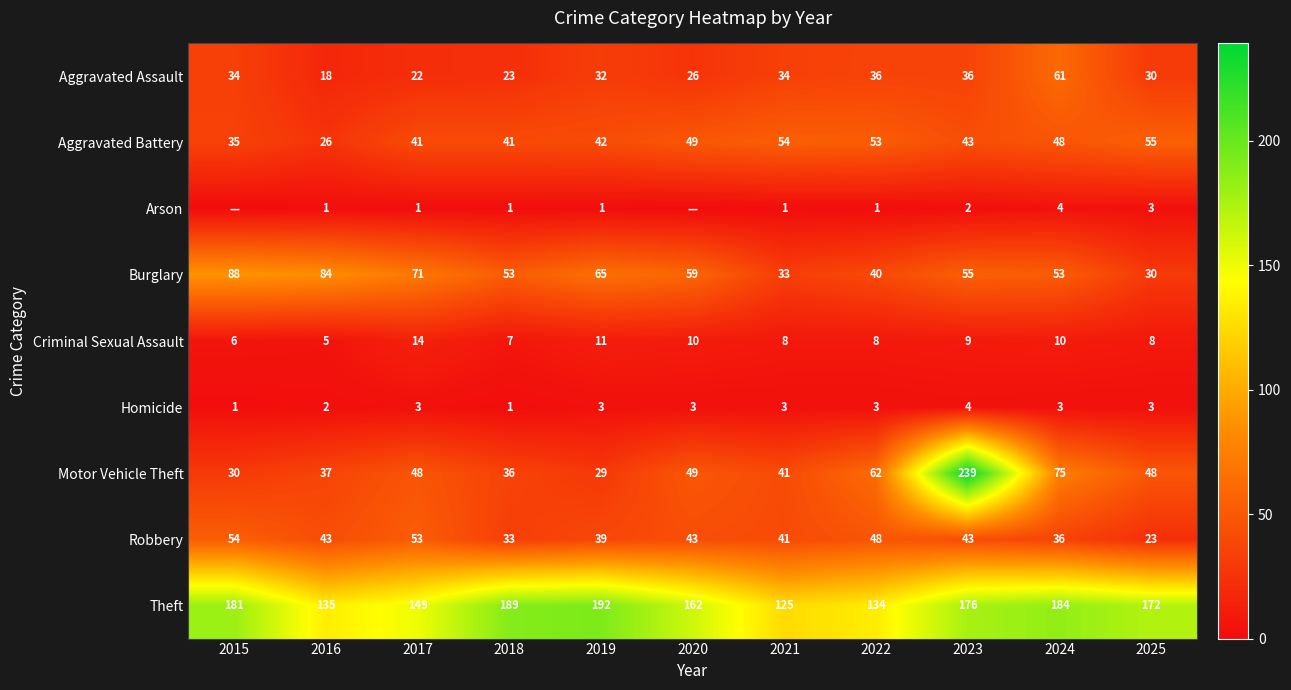

Between 2019 and 2024, which series saw the biggest shift?

Motor Vehicle Theft